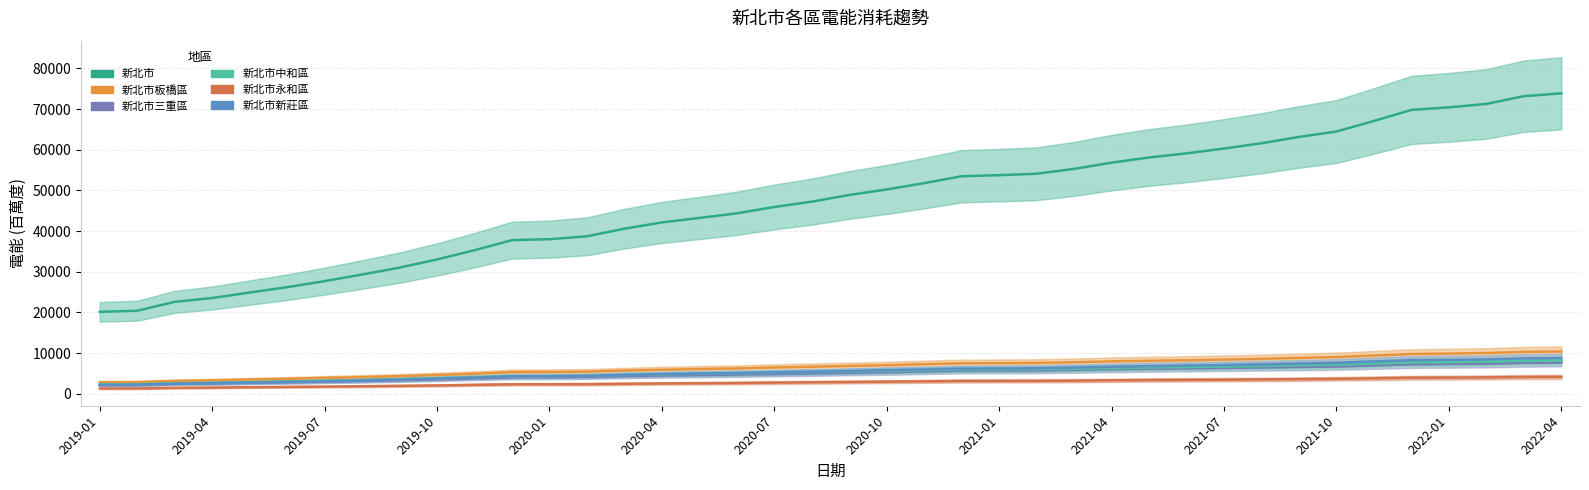

Which series has the largest total across all categories?

電能_新北市